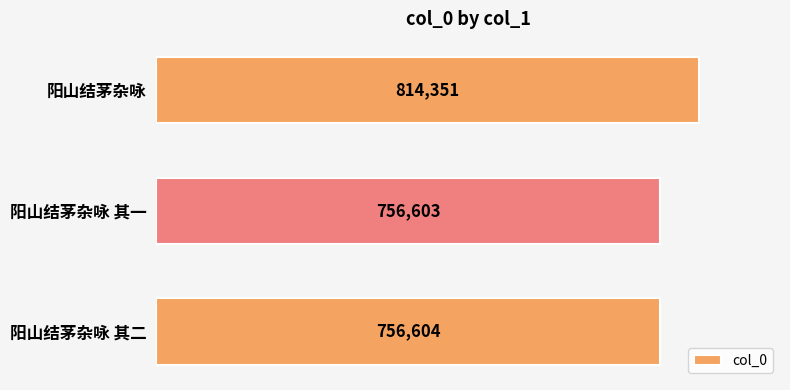

How many distinct data groups are displayed?

1